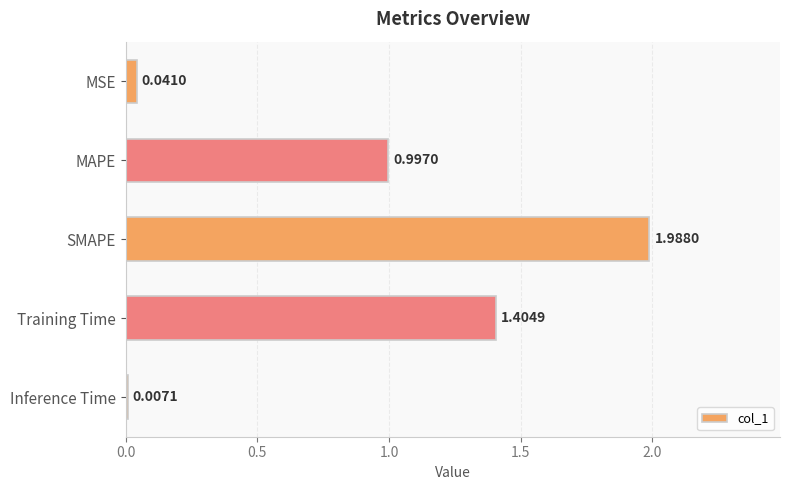

What is the change in value from Training Time to Inference Time?

-1.4